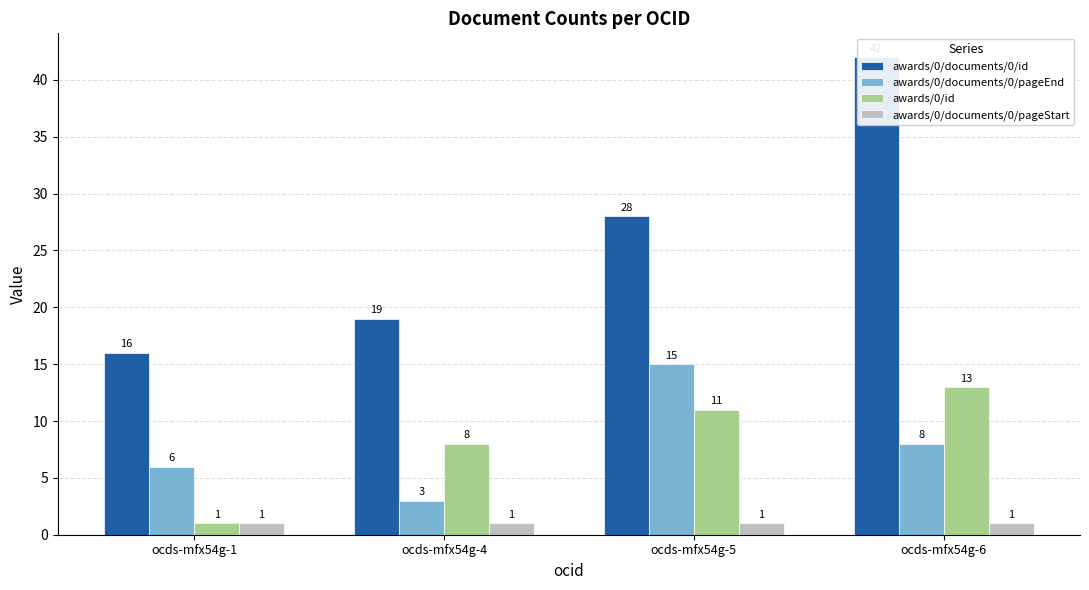

Which series has the largest total across all categories?

awards/0/documents/0/id